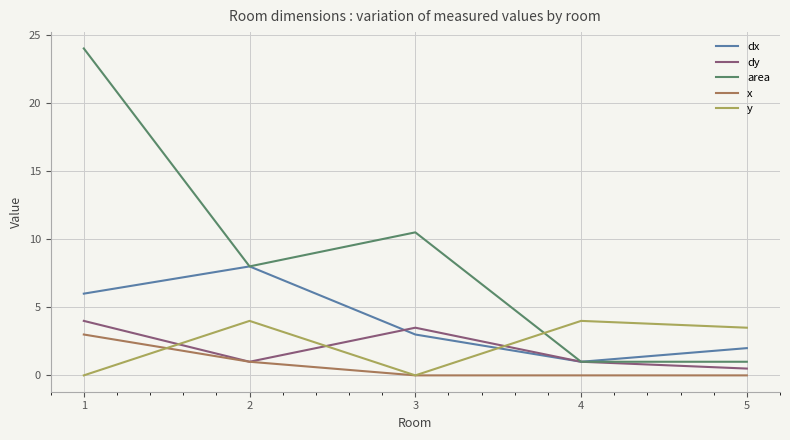

Does the chart have visible grid lines?

Yes